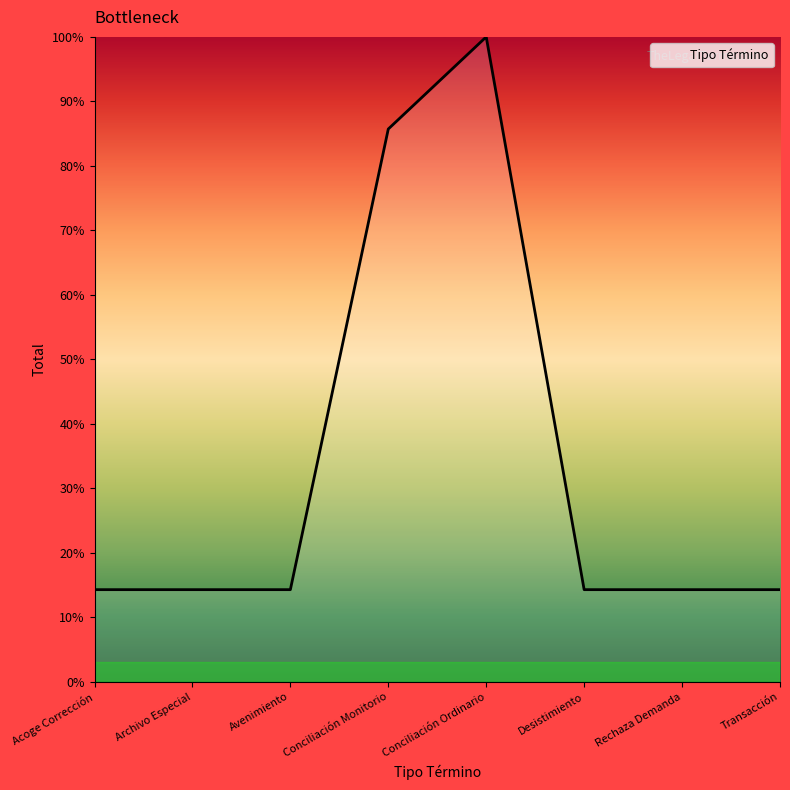

What is the change in value from Avenimiento to Conciliación Ordinario?

+85.7